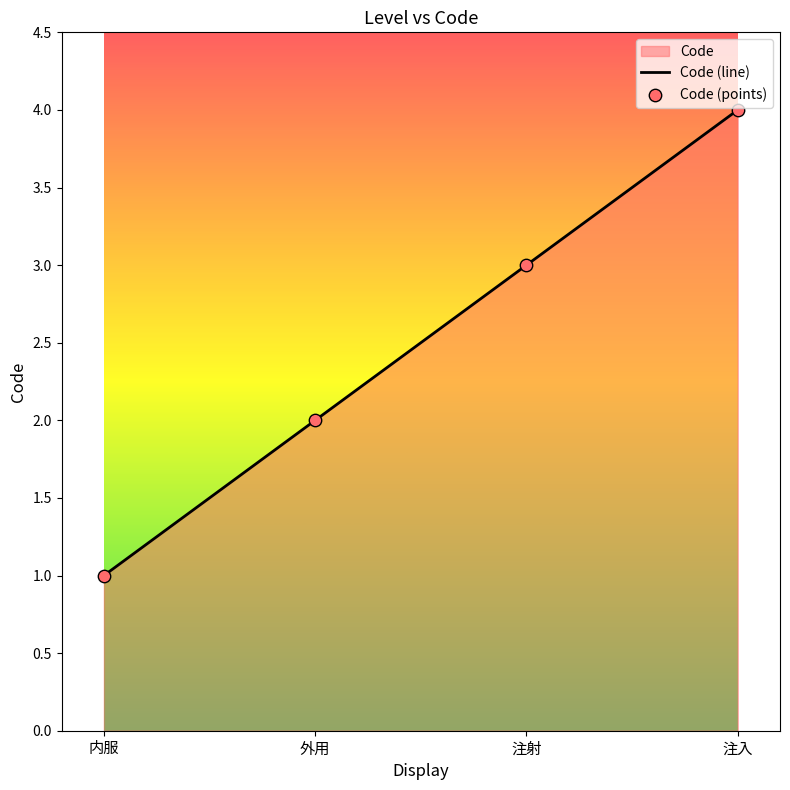

Which series contains the lowest Y value?

Code (line)